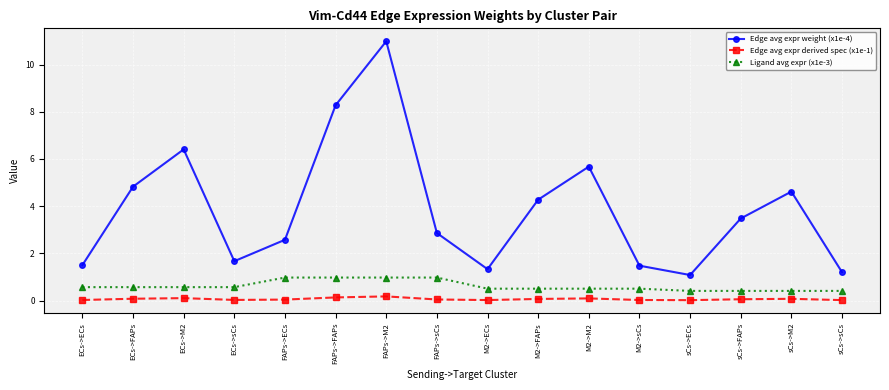

How many data points does each series have?

16